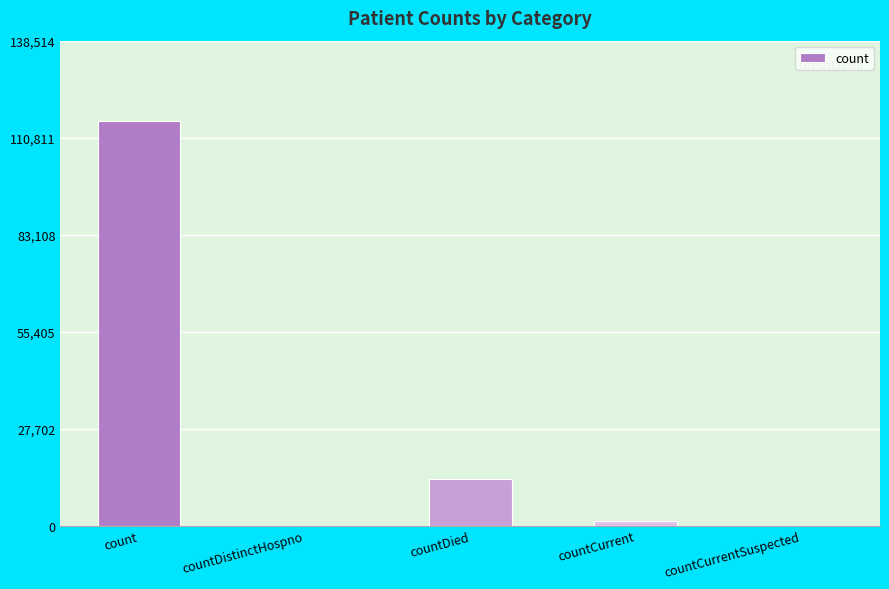

The chart shows a value of 0 at countDistinctHospno. True or false?

True